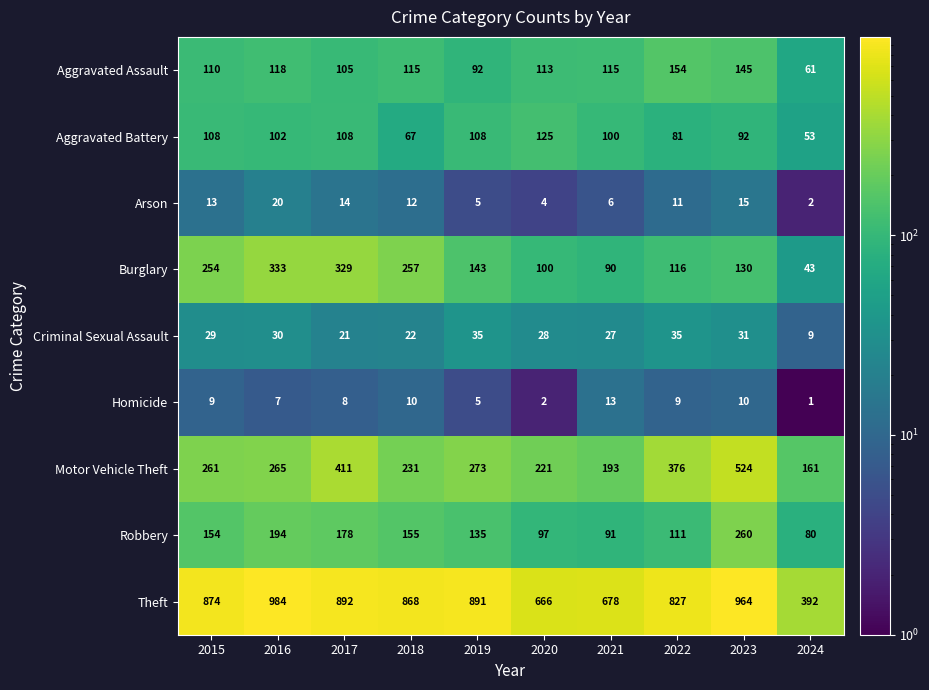

At which category is the sum across all series the highest?

2023